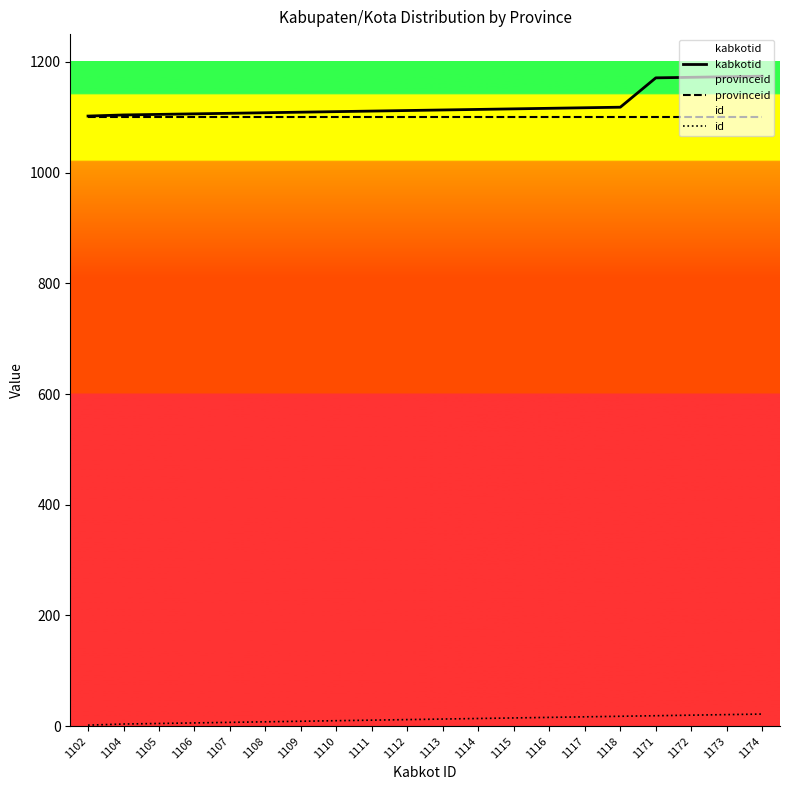

Is the value of id at 1109 greater than the value of kabkotid at 1115?

No